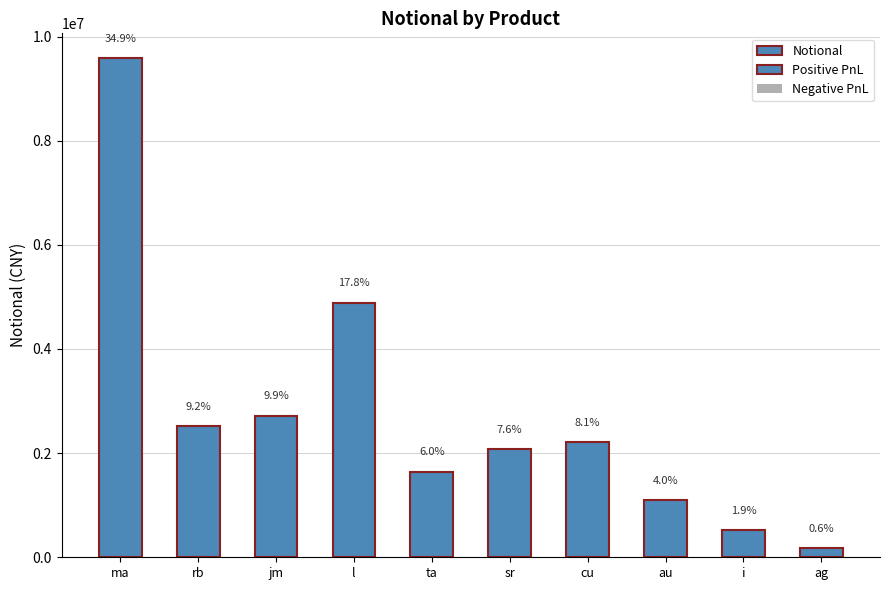

Which label corresponds to the smallest value in the chart?

ag